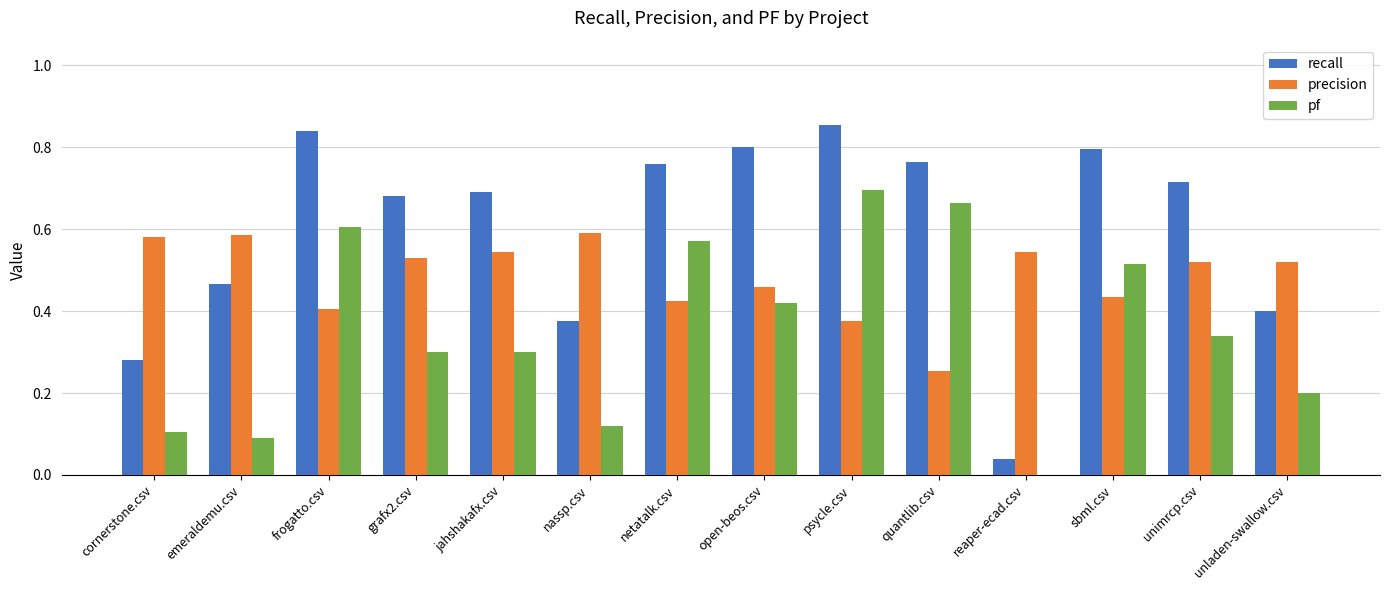

Which series has the widest spread of values?

recall